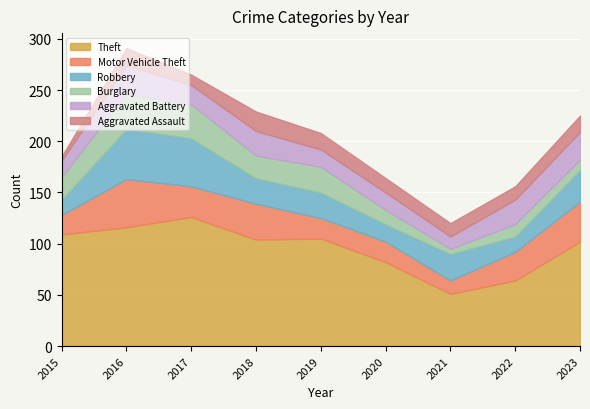

Is the value of Aggravated Assault at 2020 greater than the value of Burglary at 2023?

Yes